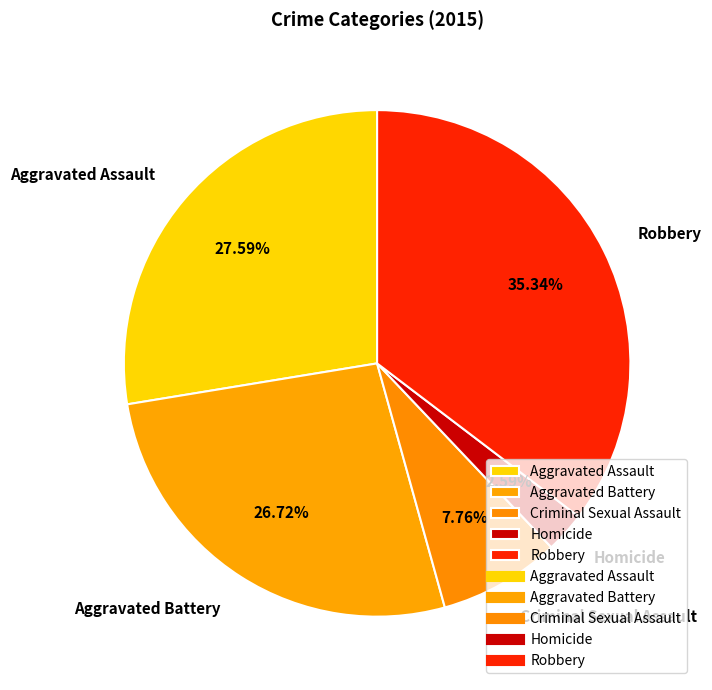

Which has a higher value, Criminal Sexual Assault or Aggravated Assault?

Aggravated Assault